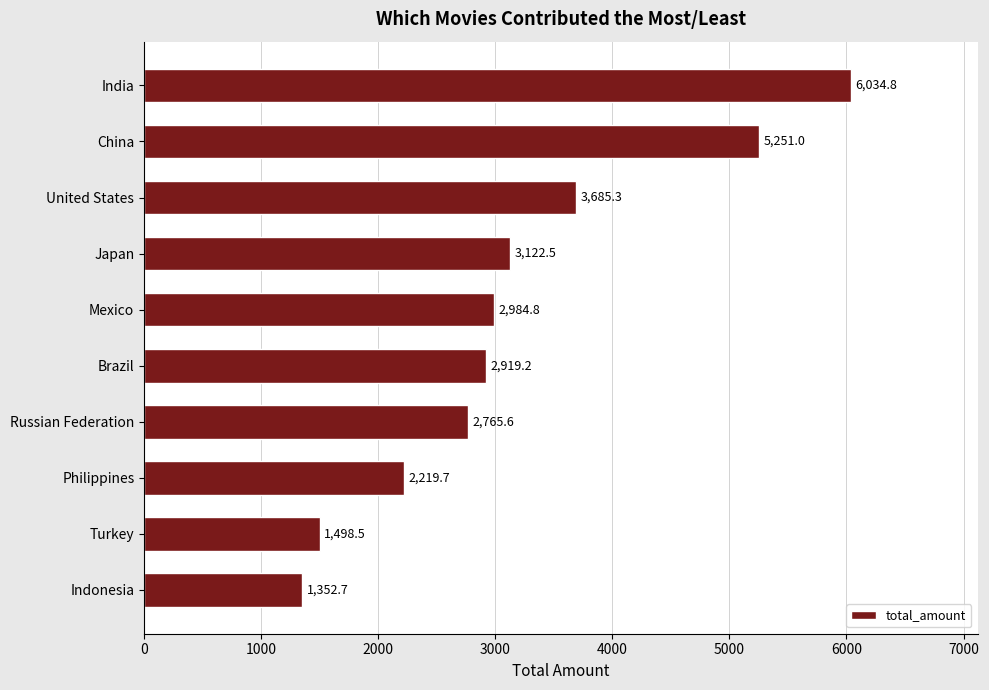

Rank the categories by value from lowest to highest.

Indonesia, Turkey, Philippines, Russian Federation, Brazil, Mexico, Japan, United States, China, India